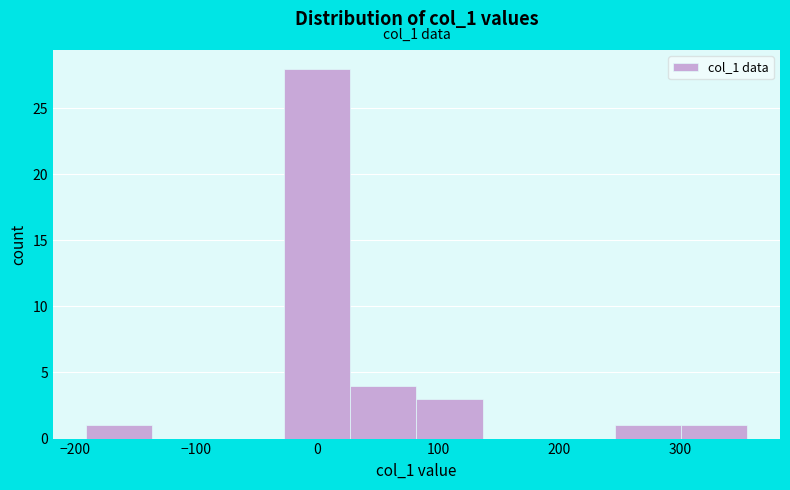

Which range on the x-axis has the tallest bar?

-30 to 30